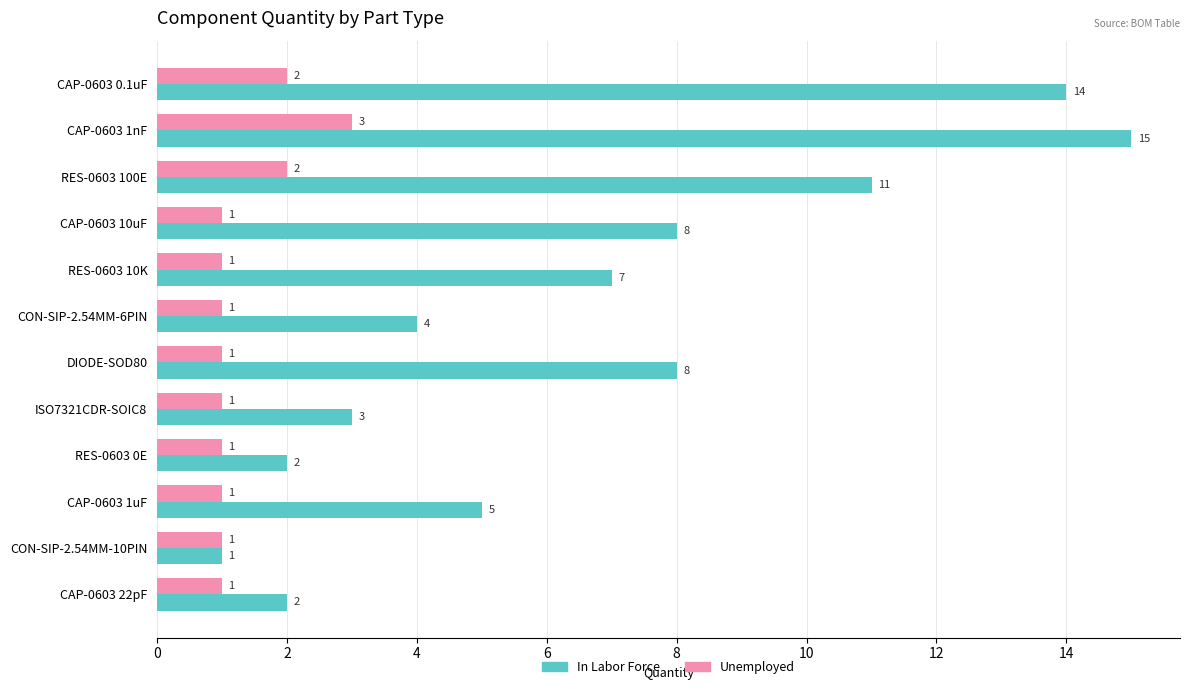

Between CON-SIP-2.54MM-6PIN and CON-SIP-2.54MM-10PIN, which series saw the biggest shift?

In Labor Force